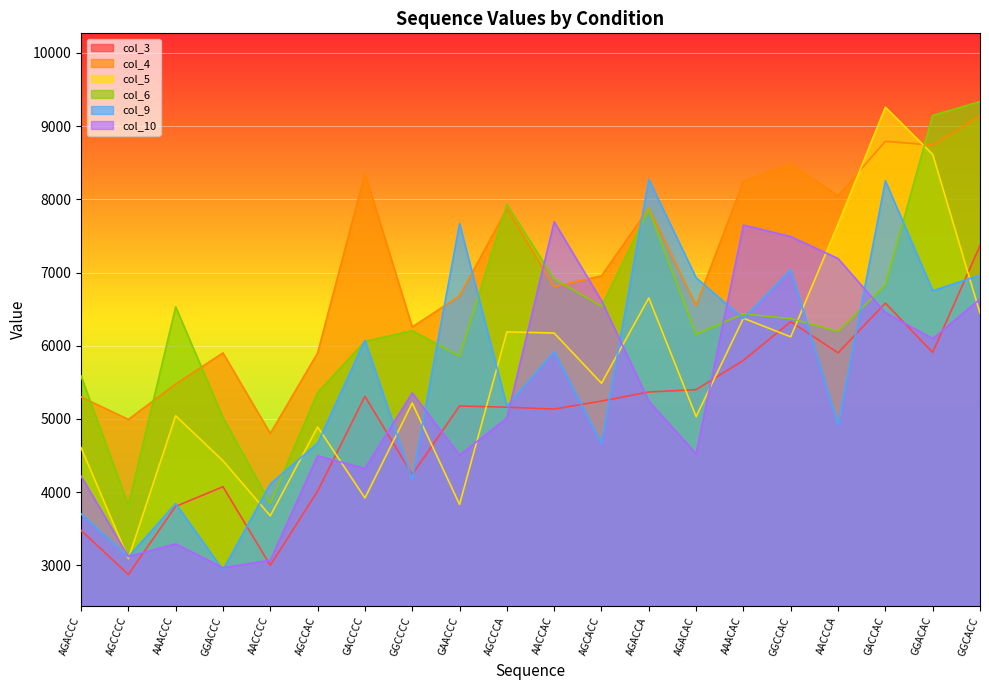

Is it true that col_6 equals 5588 at AGACCC?

True